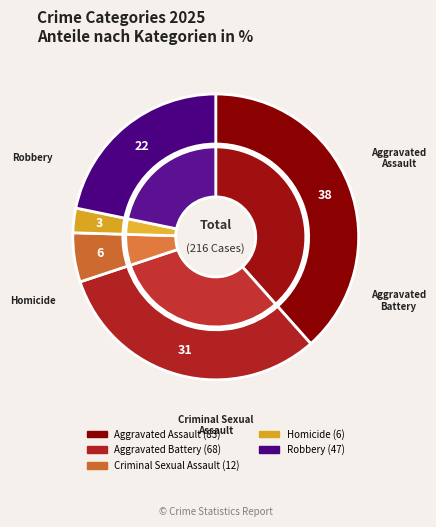

Is it true that Criminal Sexual Assault is 6% of the pie?

True